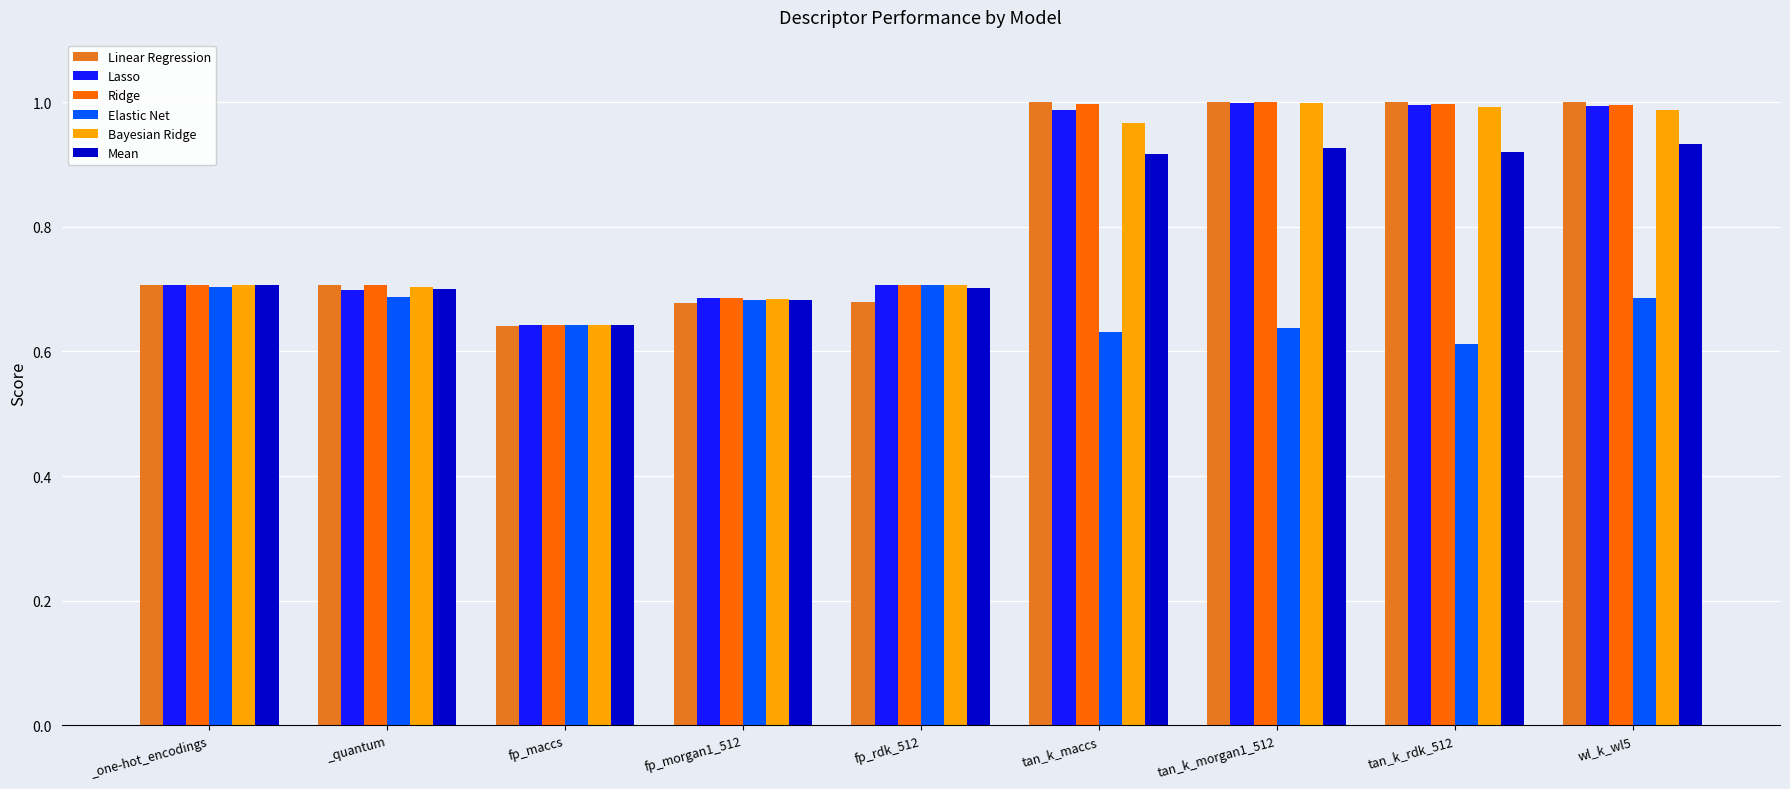

What is the total value across all series at fp_maccs?

3.9